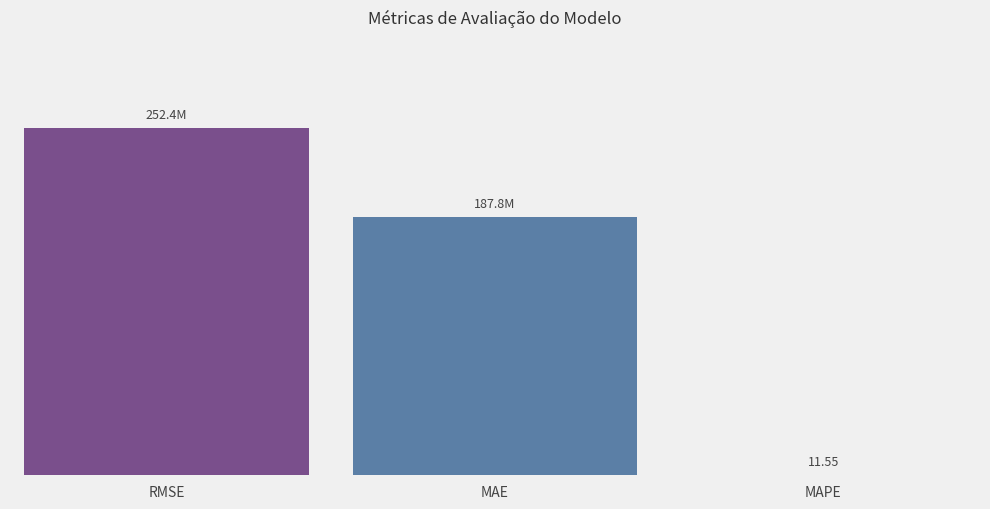

List the labels in order of value, smallest first.

MAPE, MAE, RMSE